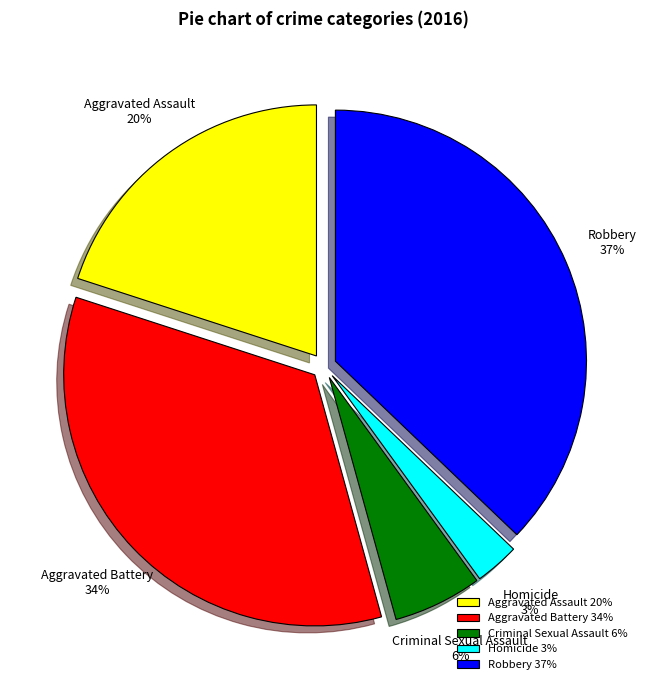

To the nearest percent, what portion does Robbery represent?

37%